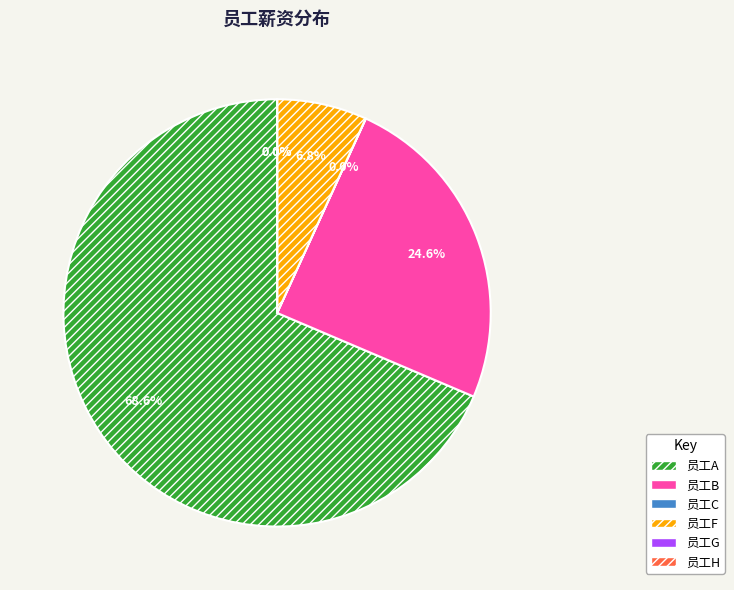

Is the sum of 员工B and 员工A greater than half?

Yes